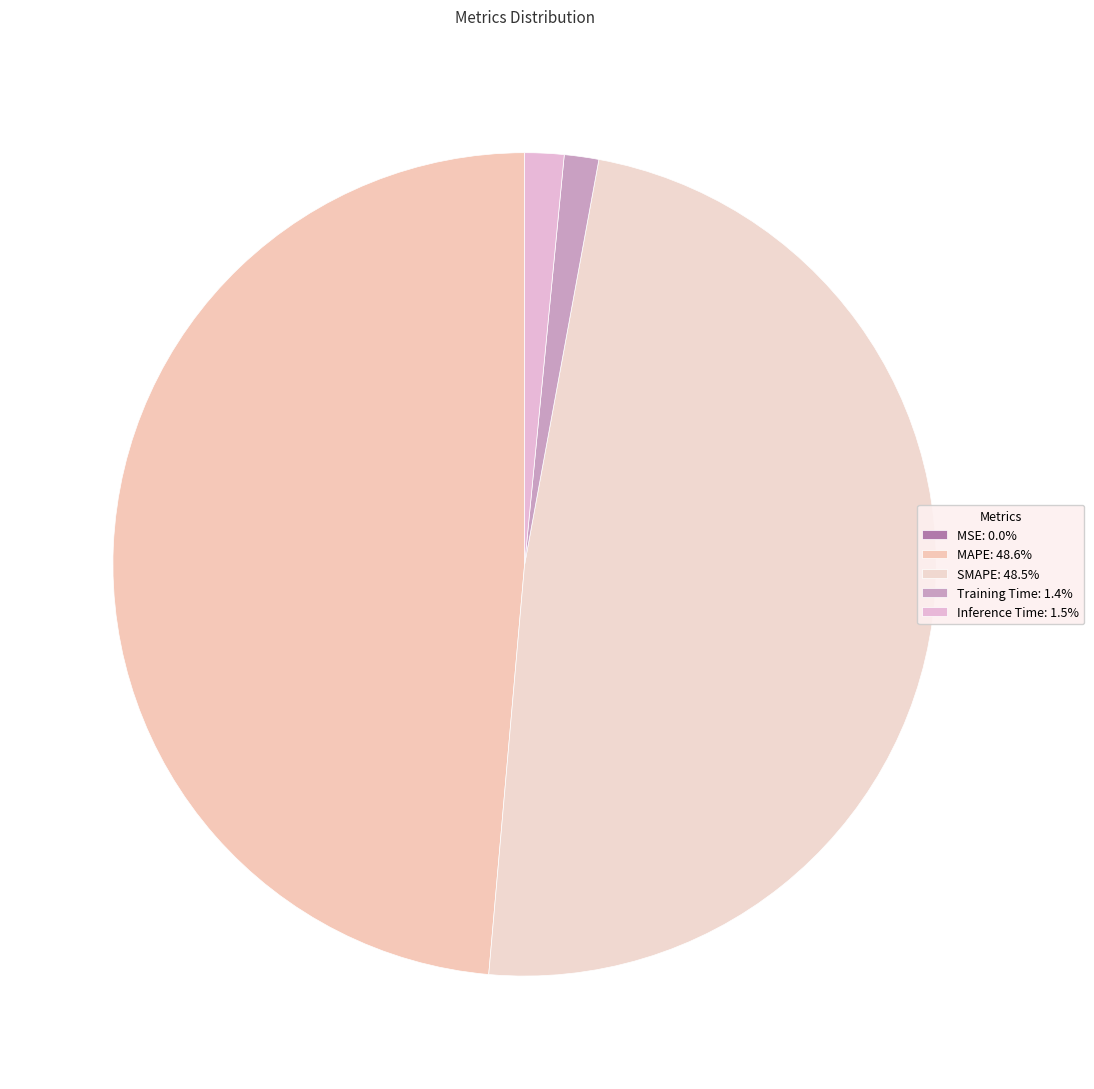

What percentage do MAPE and Inference Time together represent?

50.1%